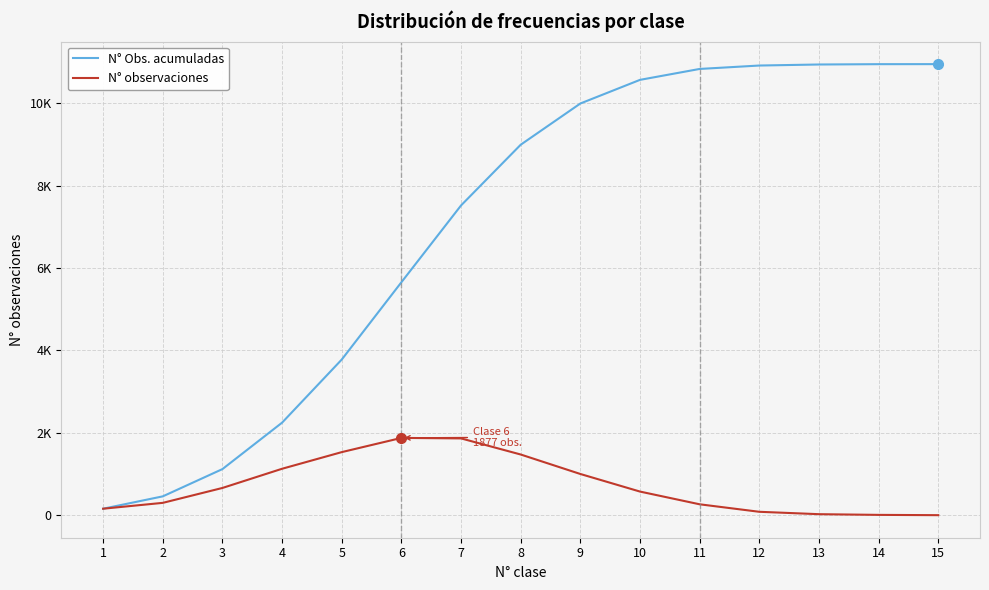

What is the difference between the maximum and second lowest values in the N° Obs. acumuladas series?

10495